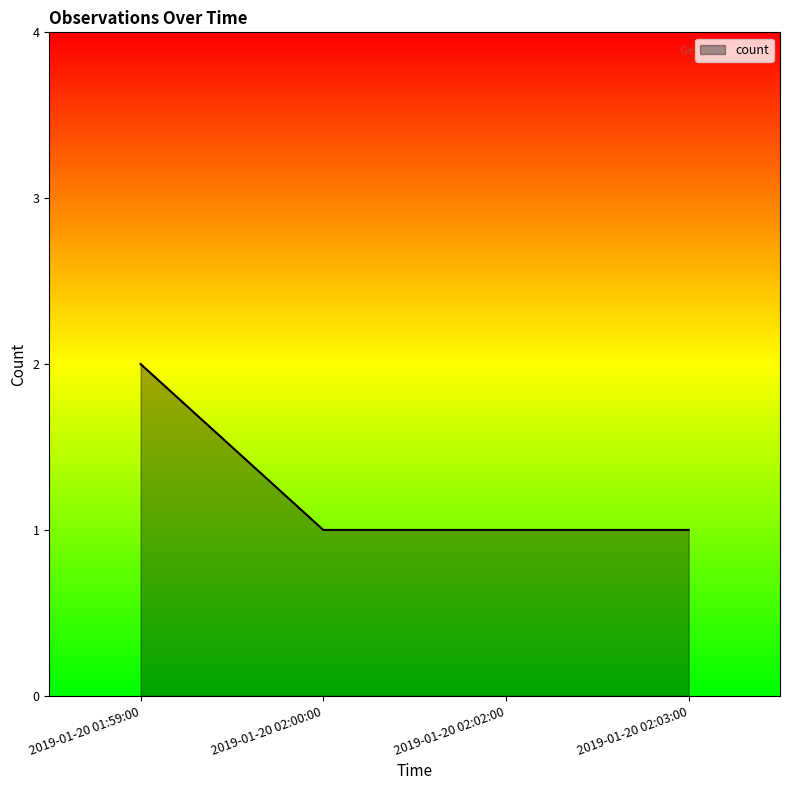

What is the smallest value displayed?

1